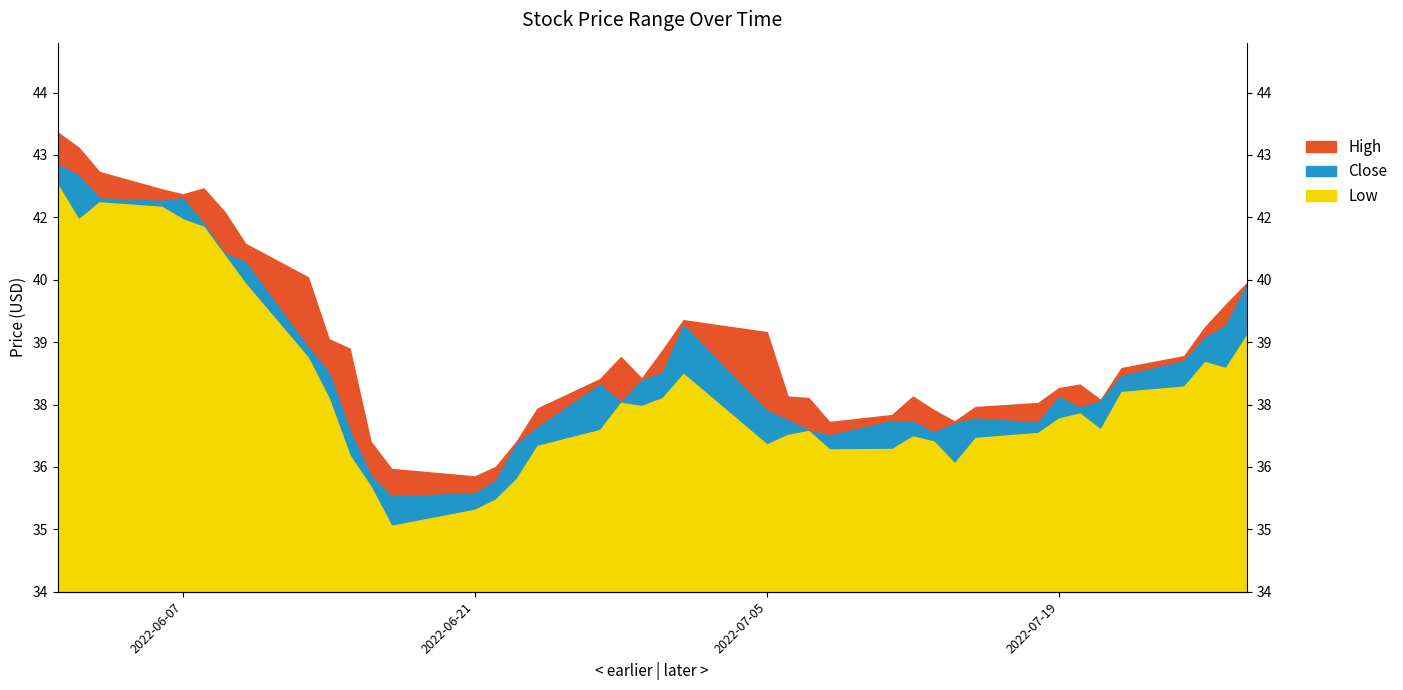

At which label is Close closest to 39?

2022-07-26